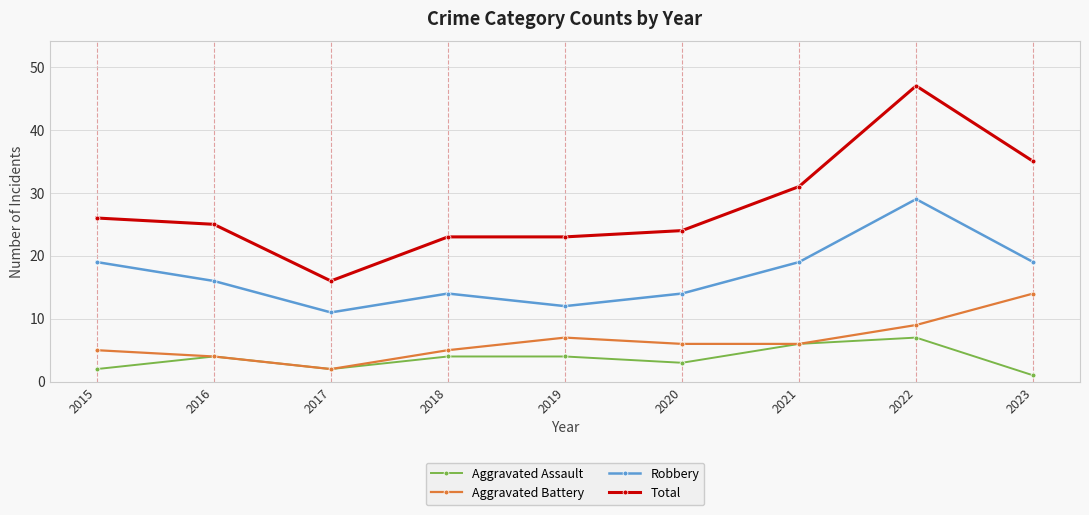

What is the sum of the Aggravated Battery values at 2023 and 2017?

16